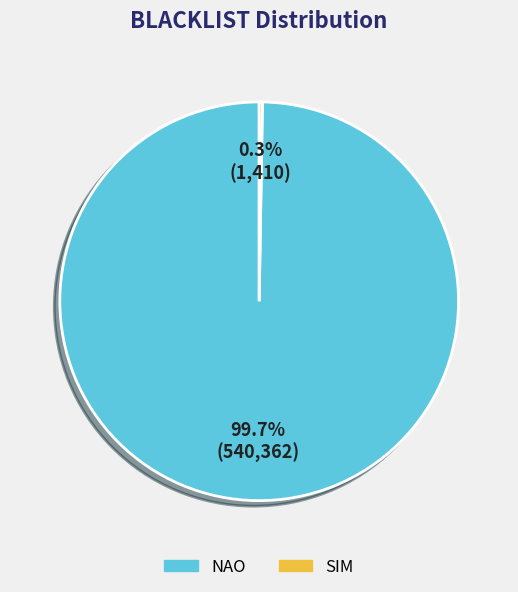

Does NAO account for over 50% of the chart?

Yes